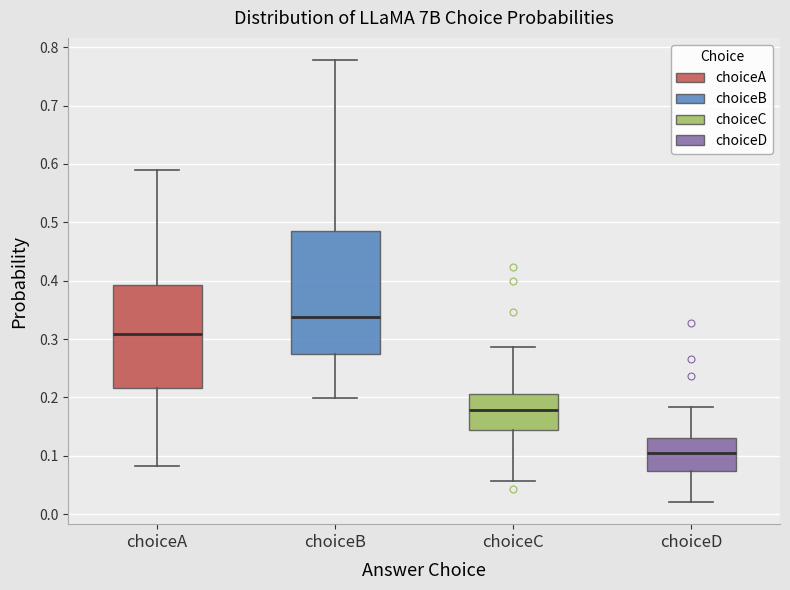

Reading left to right, transcribe this box plot: for each box, give where its median line is, the range the box spans, and where its two whiskers end, as read against the y-axis. The values are not printed on the chart, so give them approximately, as read against the axis.

choiceA: median 0.31, box 0.22 to 0.39, whiskers 0.08 to 0.59
choiceB: median 0.34, box 0.27 to 0.49, whiskers 0.20 to 0.78
choiceC: median 0.18, box 0.14 to 0.21, whiskers 0.06 to 0.29
choiceD: median 0.10, box 0.07 to 0.13, whiskers 0.02 to 0.18